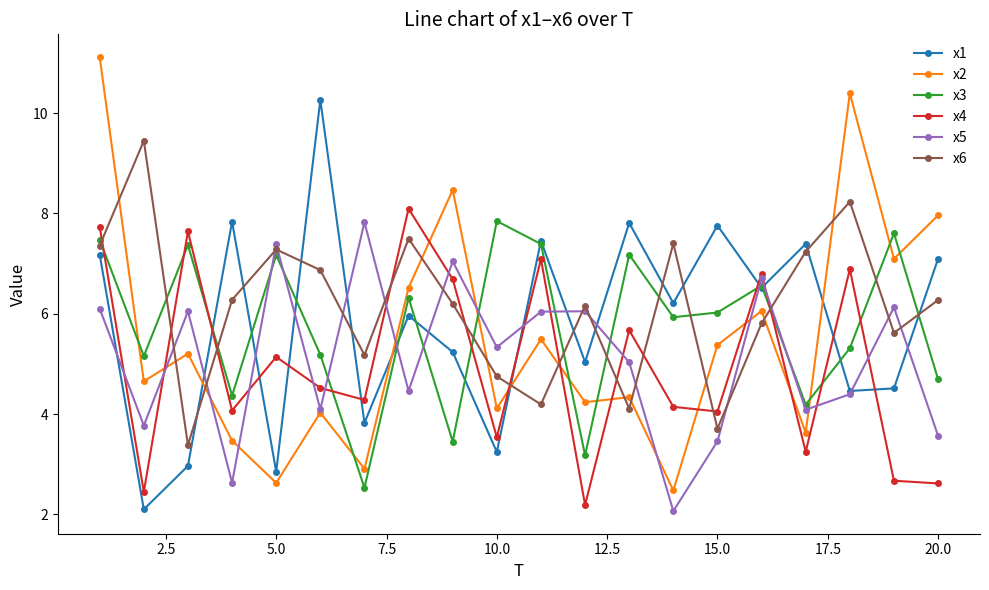

True or false: x2 has more than 0 interior local peaks.

True